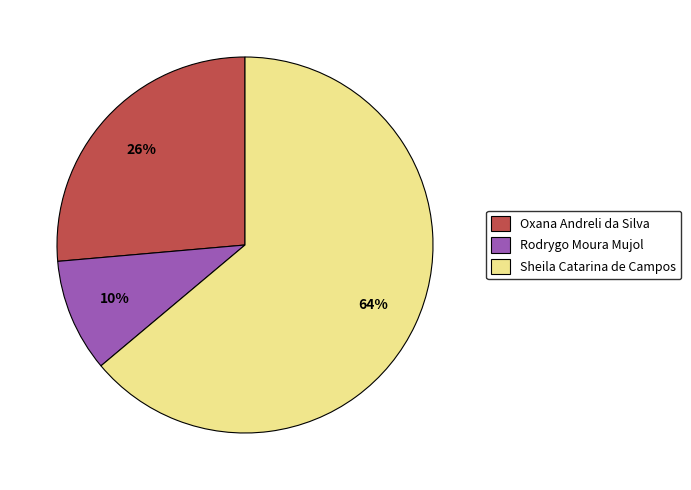

What is the ratio of the value at Rodrygo Moura Mujol to the value at Oxana Andreli da Silva?

0.4